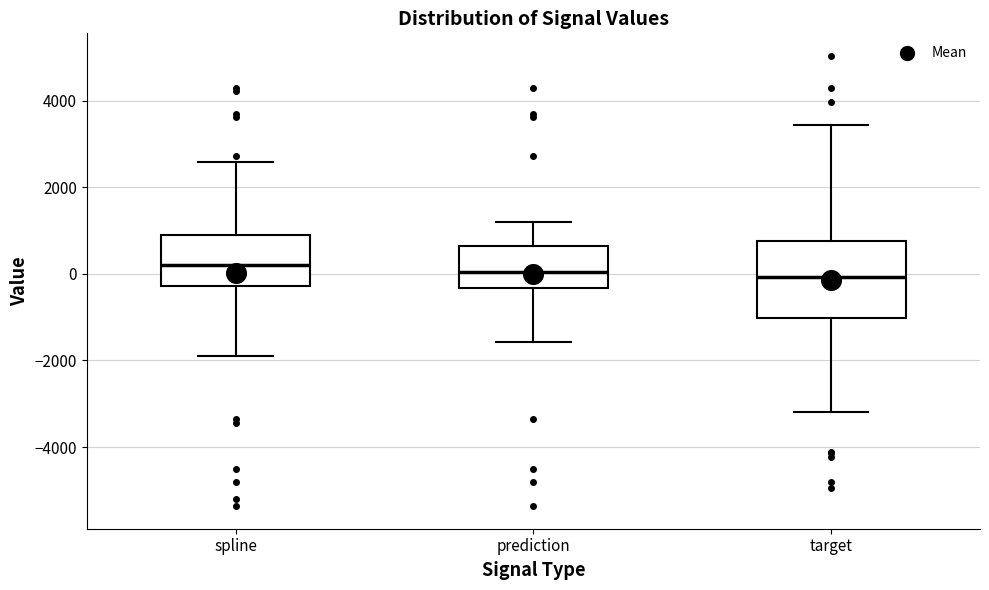

Reading left to right, read every box against the y-axis: the position of its median line, the range the box covers, and the ends of its whiskers. The values are not printed on the chart, so give them approximately, as read against the axis.

spline: median 200, box -200 to 1000, whiskers -1800 to 2600
prediction: median 0, box -400 to 600, whiskers -1600 to 1200
target: median 0, box -1000 to 800, whiskers -3200 to 3400